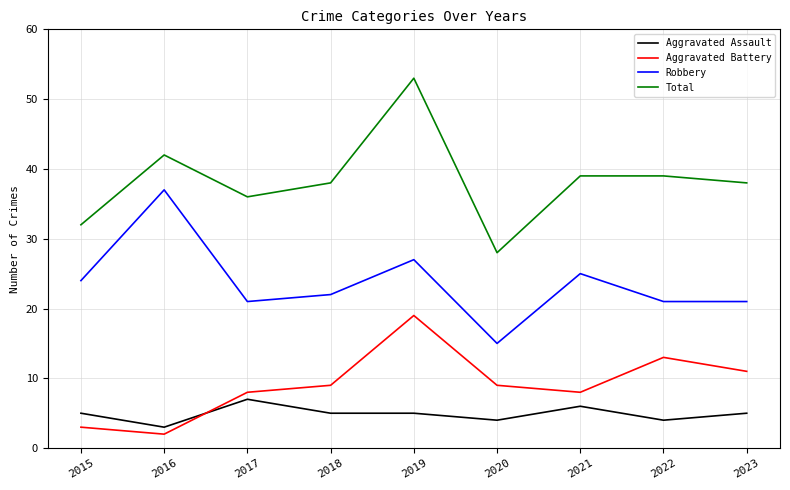

Which series has the largest total across all categories?

Total